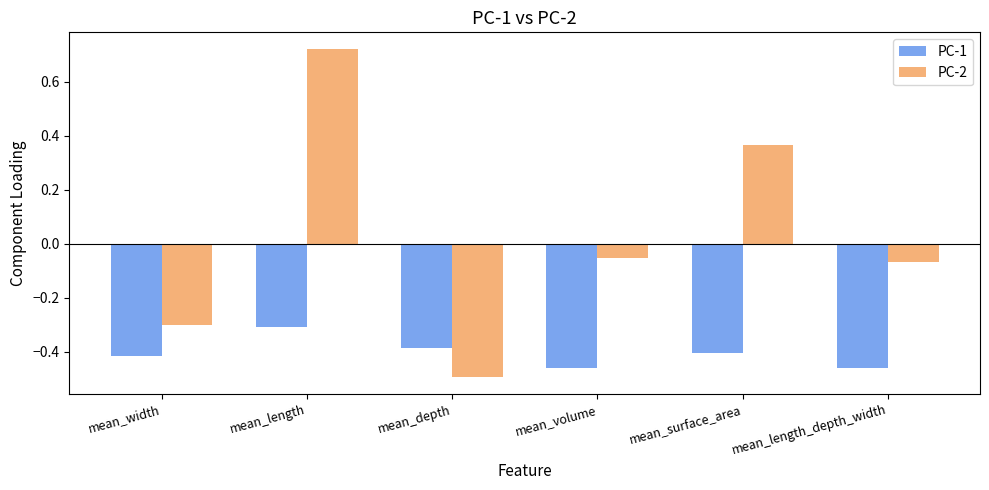

What is the difference between the second highest and minimum values in the PC-1 series?

0.1